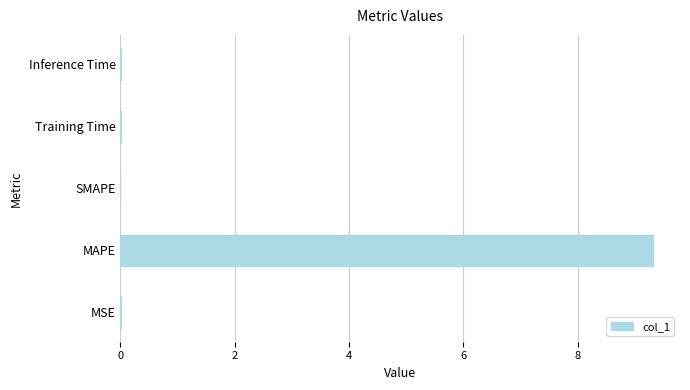

True or false: the data shows -5.6 at SMAPE.

False